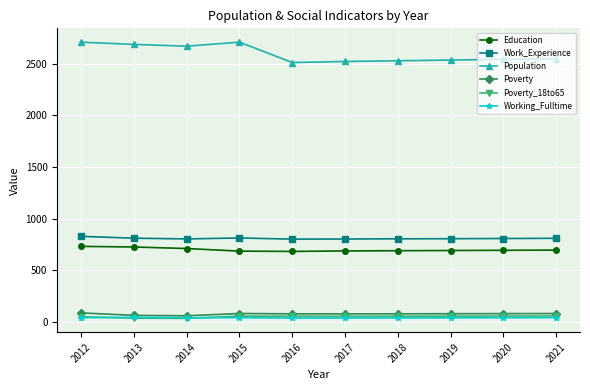

What is the lowest value of the Working_Fulltime series?

39